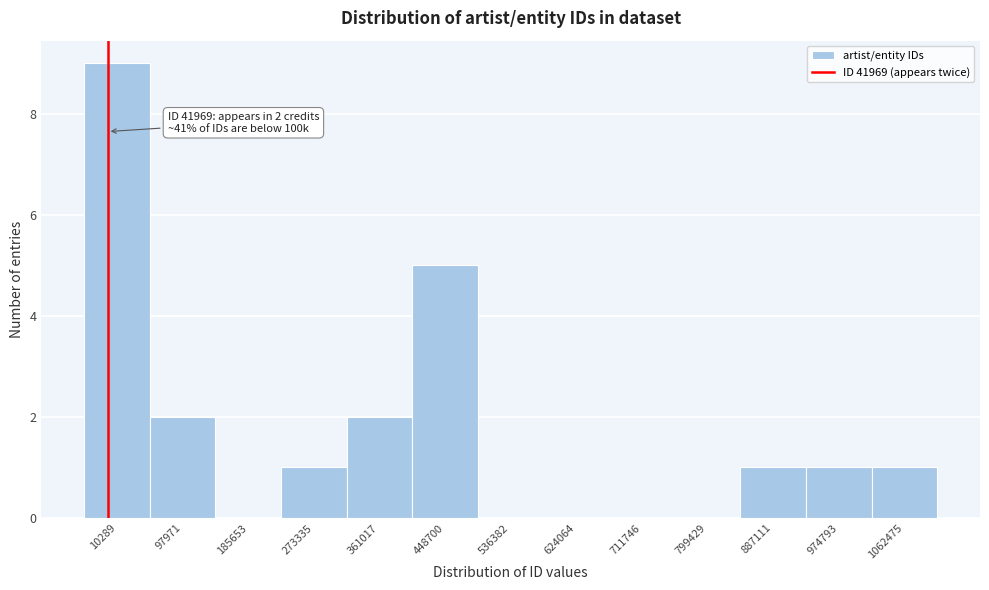

Reading left to right, list all the values displayed in this chart.

10289=9	97971=2	185653=0	273335=1	361017=2	448700=5	536382=0	624064=0	711746=0	799429=0	887111=1	974793=1	1062475=1